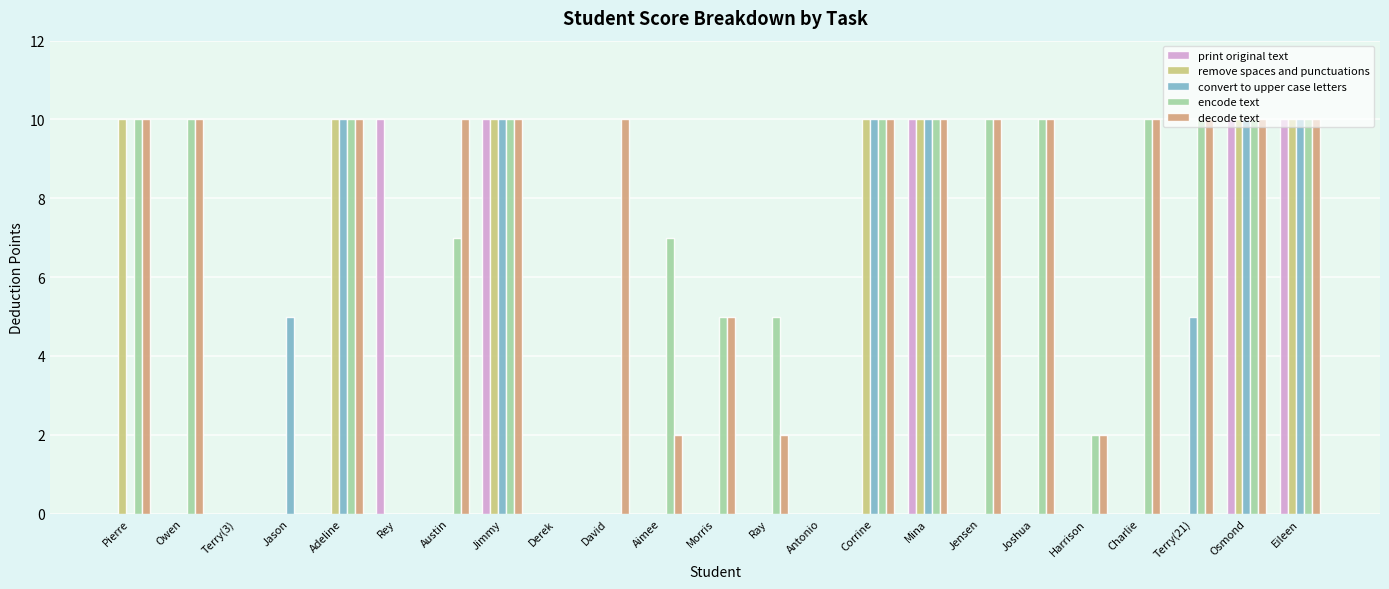

Count the decode text values in the range 2 to 10.

18